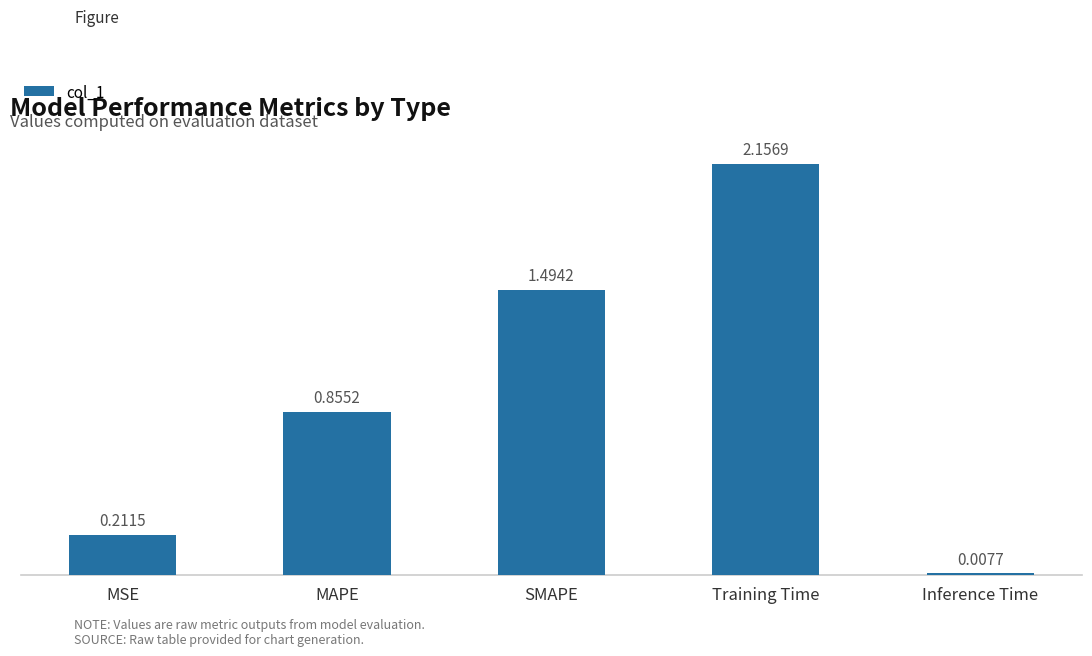

At which category does the chart reach its peak across all series?

Training Time